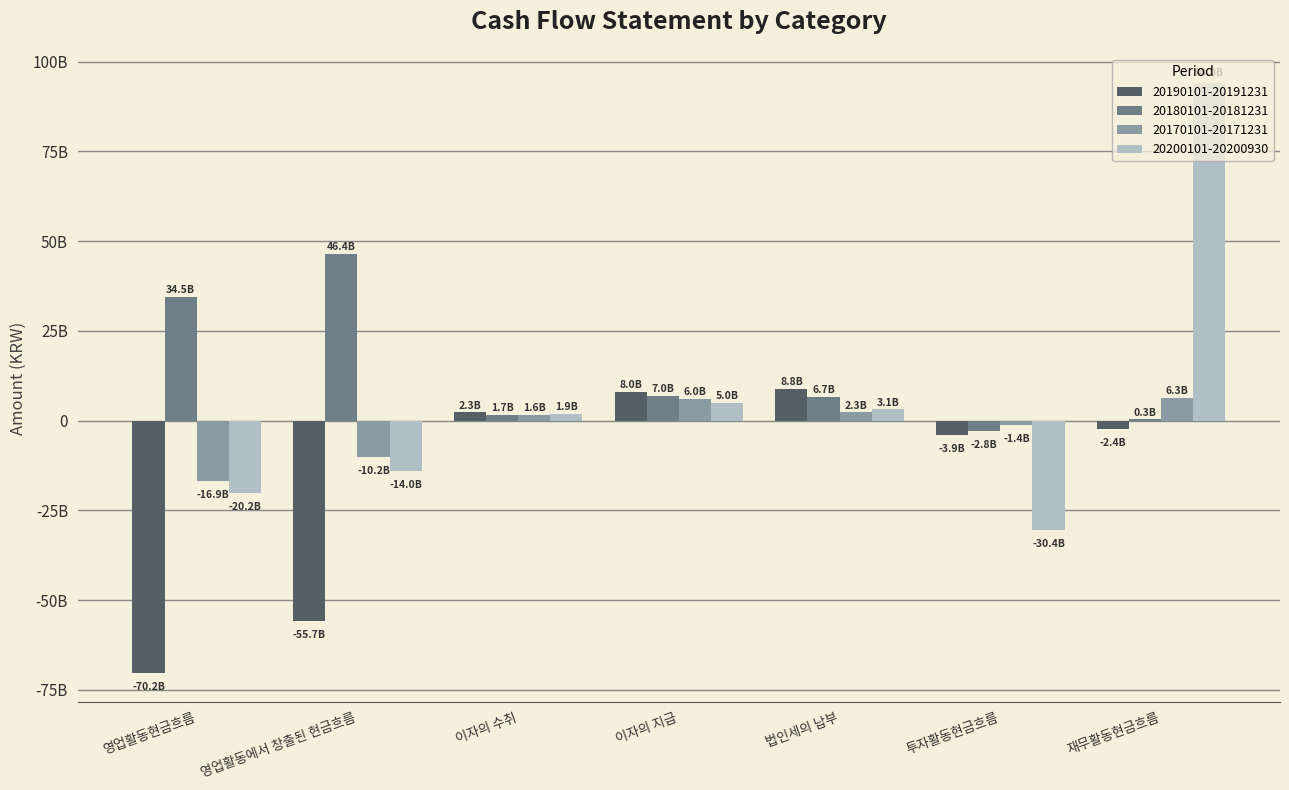

Where does the 20180101-20181231 series first go above 6716916949?

영업활동현금흐름